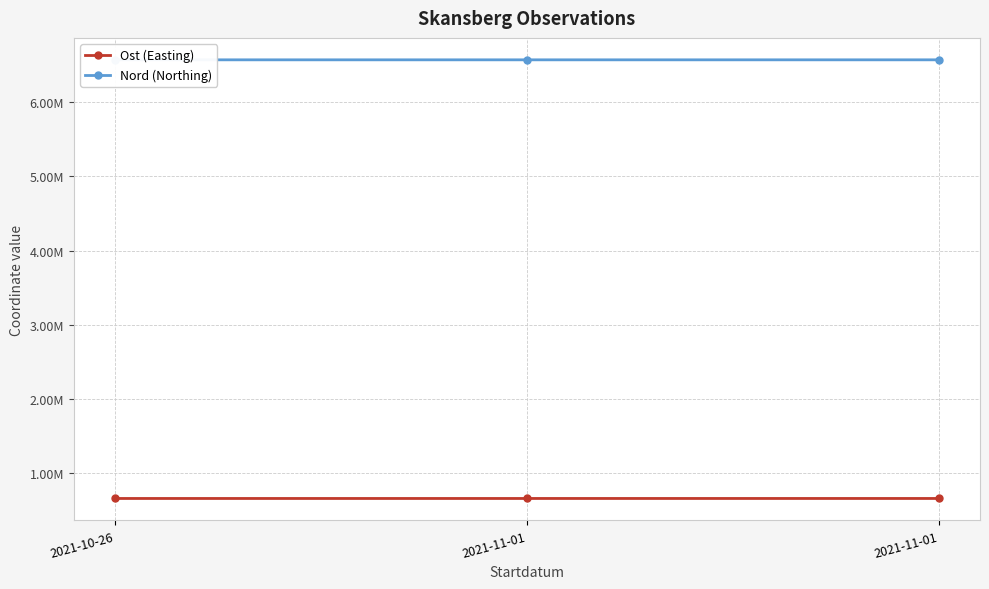

Between 2021-11-01 and 2021-10-26, which is larger?

2021-11-01